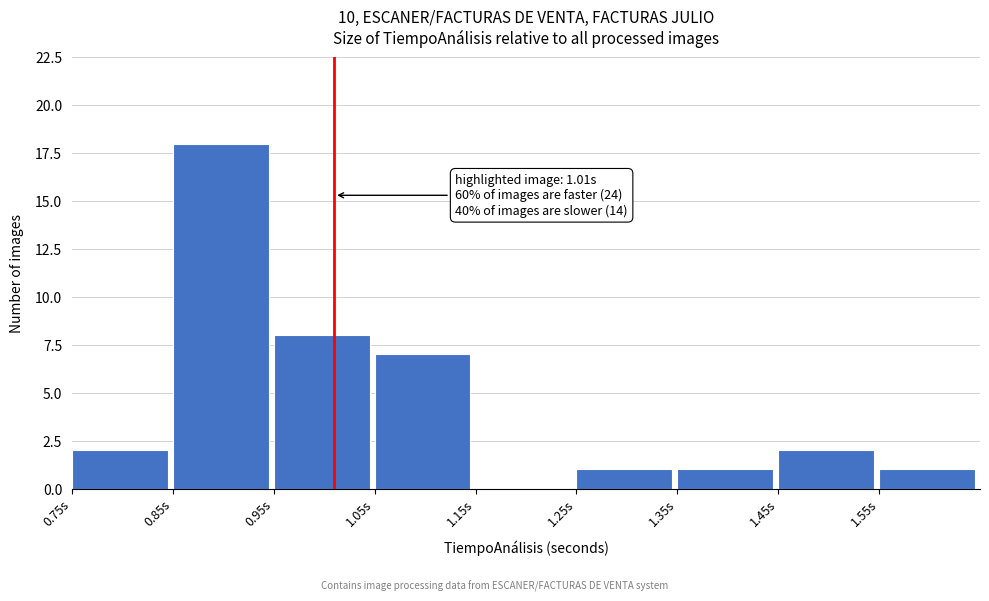

Over which range of the x-axis is the bar tallest?

0.85 to 0.95